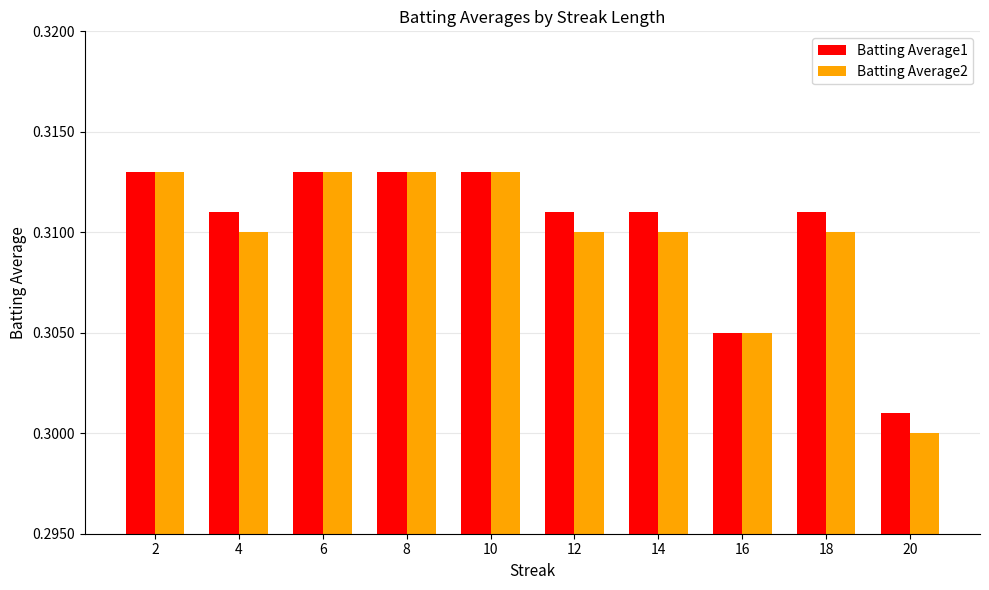

What is the sum of all Batting Average1 values?

3.1